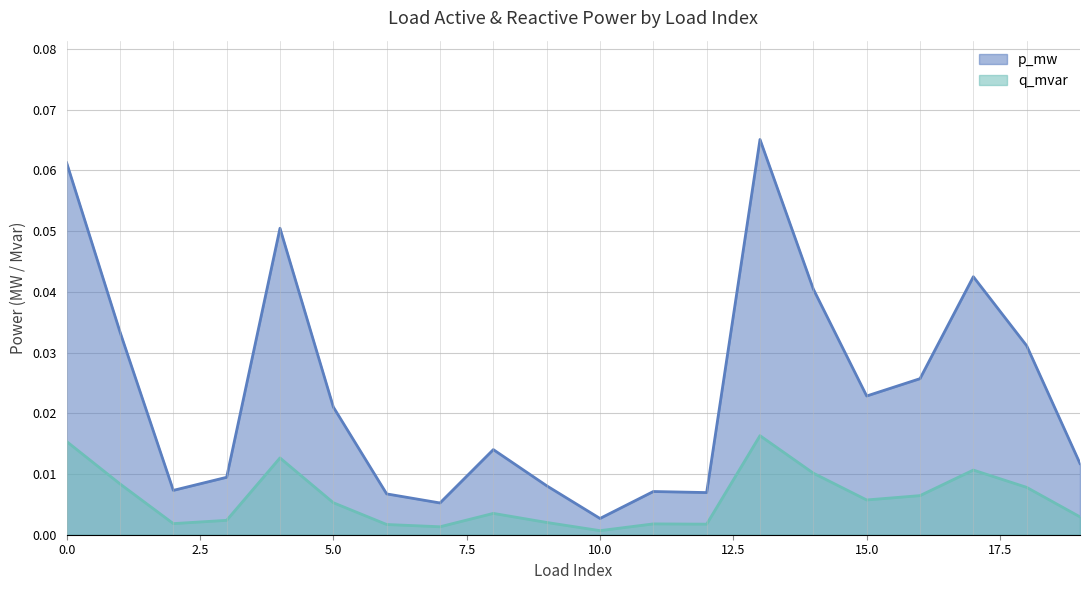

Count the number of data series in this chart.

2